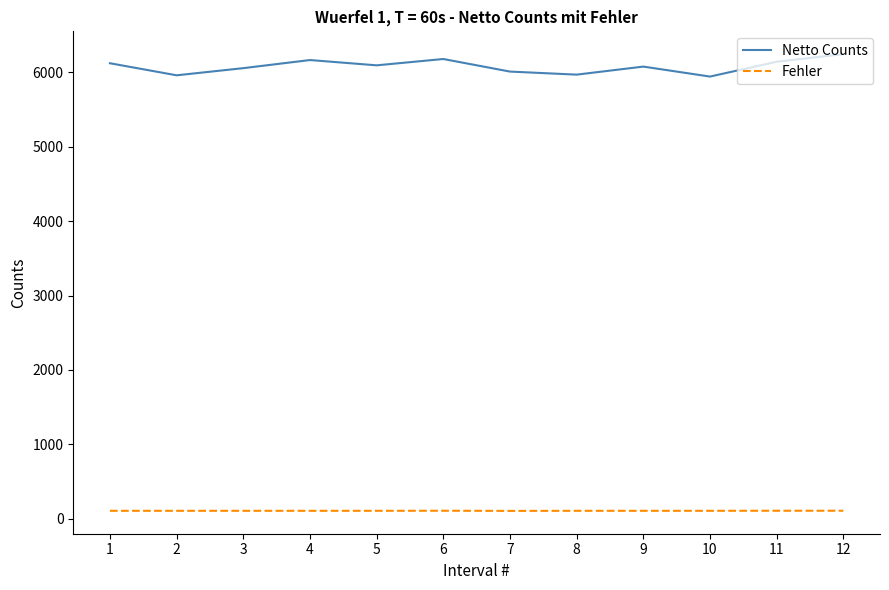

True or false: Netto Counts and Fehler cross at least once.

False